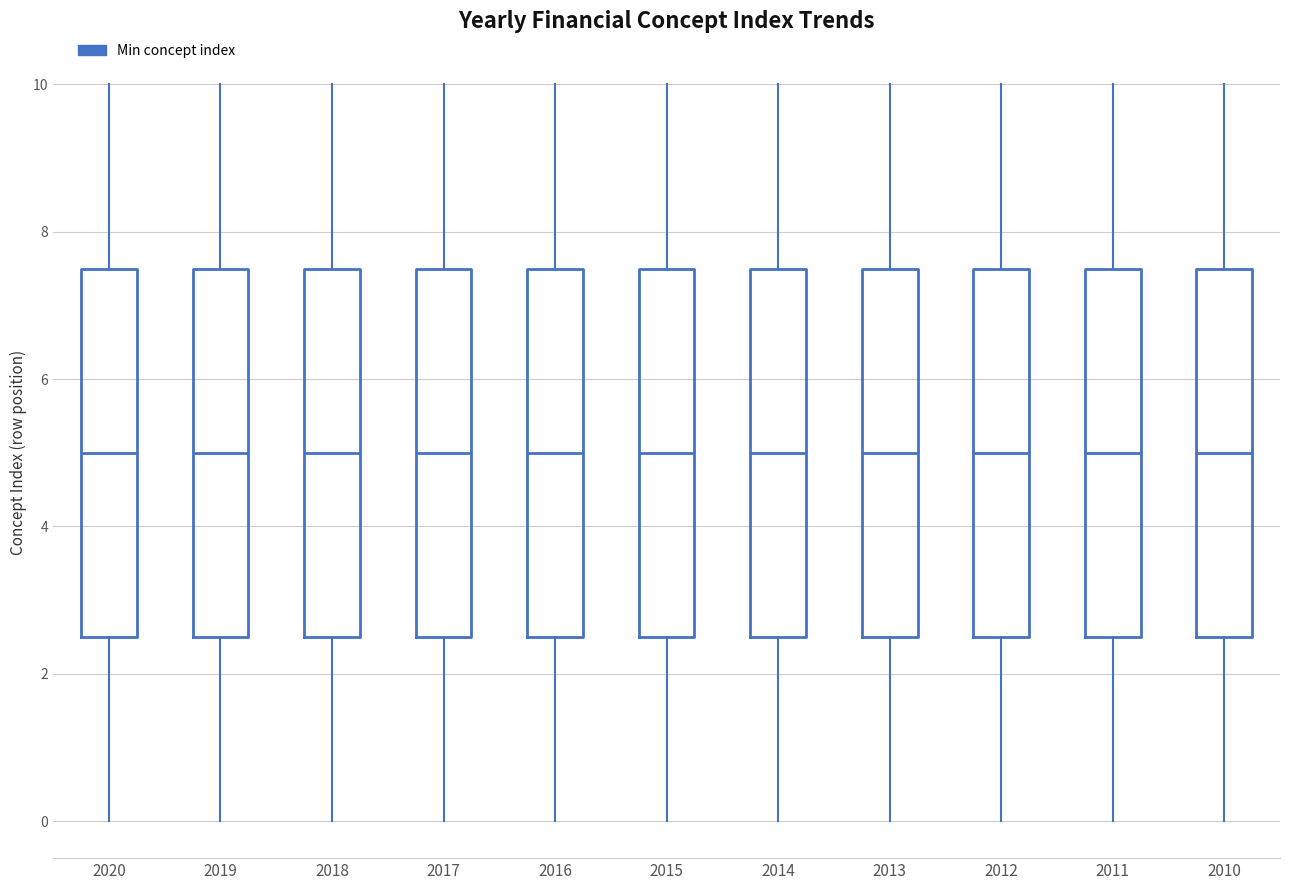

Reading left to right, read every box against the y-axis: the position of its median line, the range the box covers, and the ends of its whiskers. The values are not printed on the chart, so give them approximately, as read against the axis.

2020: median 5.0, box 2.6 to 7.6, whiskers 0.0 to 10.0
2019: median 5.0, box 2.6 to 7.6, whiskers 0.0 to 10.0
2018: median 5.0, box 2.6 to 7.6, whiskers 0.0 to 10.0
2017: median 5.0, box 2.6 to 7.6, whiskers 0.0 to 10.0
2016: median 5.0, box 2.6 to 7.6, whiskers 0.0 to 10.0
2015: median 5.0, box 2.6 to 7.6, whiskers 0.0 to 10.0
2014: median 5.0, box 2.6 to 7.6, whiskers 0.0 to 10.0
2013: median 5.0, box 2.6 to 7.6, whiskers 0.0 to 10.0
2012: median 5.0, box 2.6 to 7.6, whiskers 0.0 to 10.0
2011: median 5.0, box 2.6 to 7.6, whiskers 0.0 to 10.0
2010: median 5.0, box 2.6 to 7.6, whiskers 0.0 to 10.0